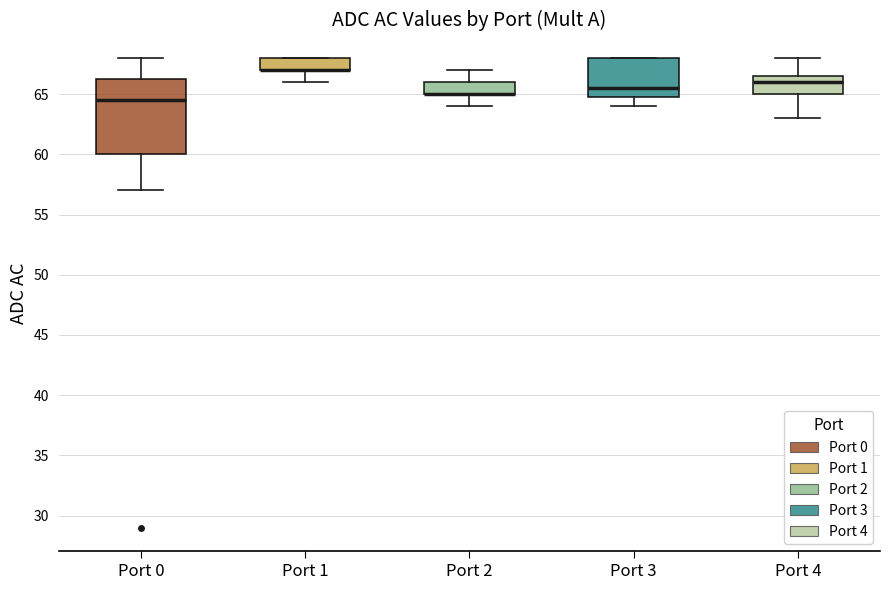

Reading left to right, transcribe this box plot: for each box, give where its median line is, the range the box spans, and where its two whiskers end, as read against the y-axis. The values are not printed on the chart, so give them approximately, as read against the axis.

Port 0: median 64.5, box 60.0 to 66.5, whiskers 57.0 to 68.0
Port 1: median 67.0 (drawn on the box's lower edge), box 67.0 to 68.0, whiskers 66.0 to 68.0
Port 2: median 65.0 (drawn on the box's lower edge), box 65.0 to 66.0, whiskers 64.0 to 67.0
Port 3: median 65.5, box 65.0 to 68.0, whiskers 64.0 to 68.0
Port 4: median 66.0, box 65.0 to 66.5, whiskers 63.0 to 68.0